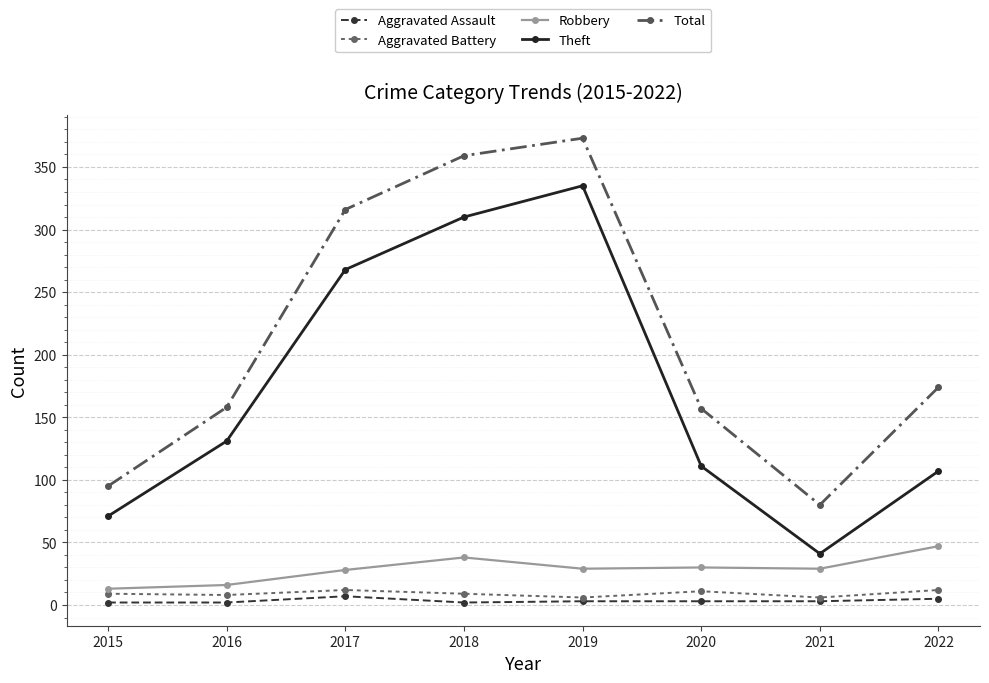

Reading left to right, transcribe all the data shown in this chart.

Aggravated Assault: 2015=2	2016=2	2017=7	2018=2	2019=3	2020=3	2021=3	2022=5
Aggravated Battery: 2015=9	2016=8	2017=12	2018=9	2019=6	2020=11	2021=6	2022=12
Robbery: 2015=13	2016=16	2017=28	2018=38	2019=29	2020=30	2021=29	2022=47
Theft: 2015=71	2016=131	2017=268	2018=310	2019=335	2020=111	2021=41	2022=107
Total: 2015=95	2016=158	2017=316	2018=359	2019=373	2020=157	2021=80	2022=174